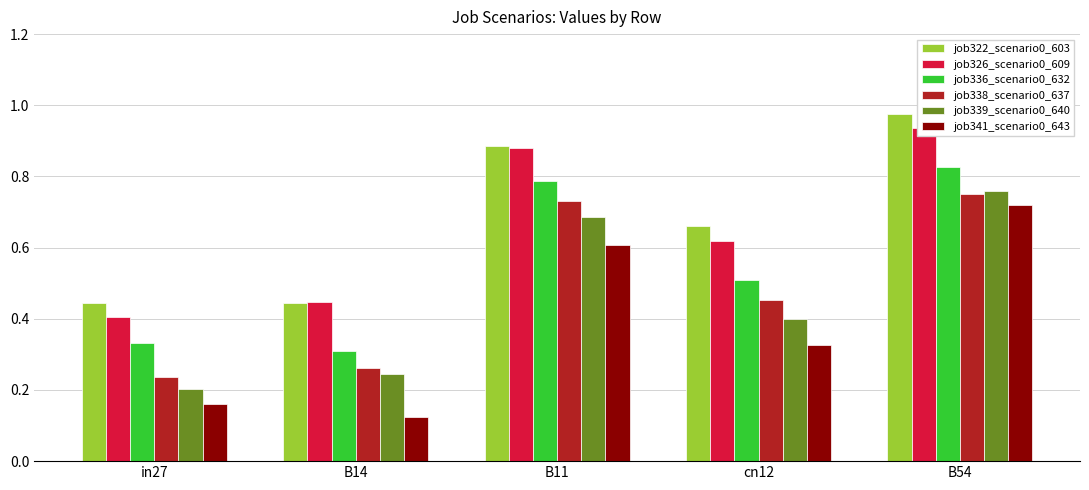

Is it true that job339_scenario0_640 equals 0.4 at cn12?

True